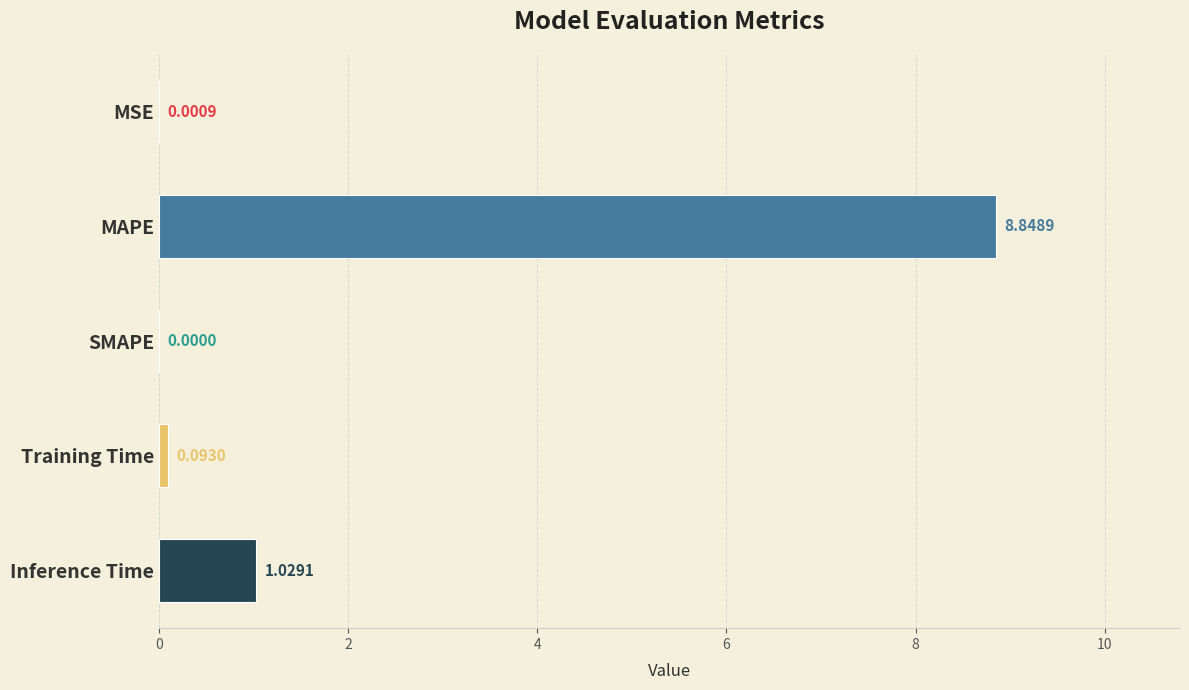

What is the sum of all values?

10.0